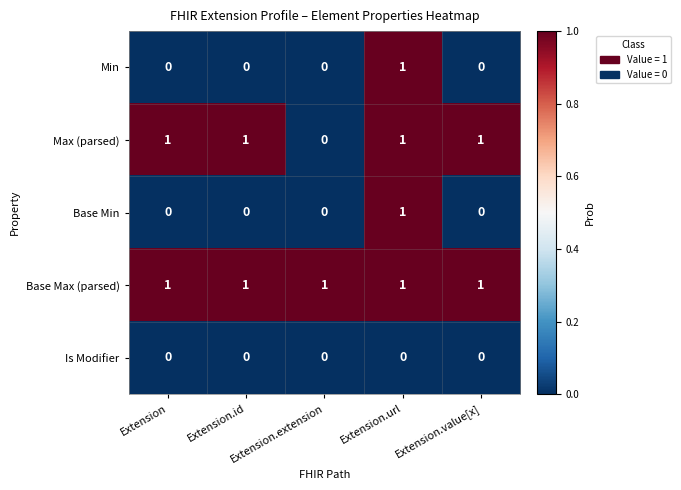

Count the Min values in the range 0 to 1.

5